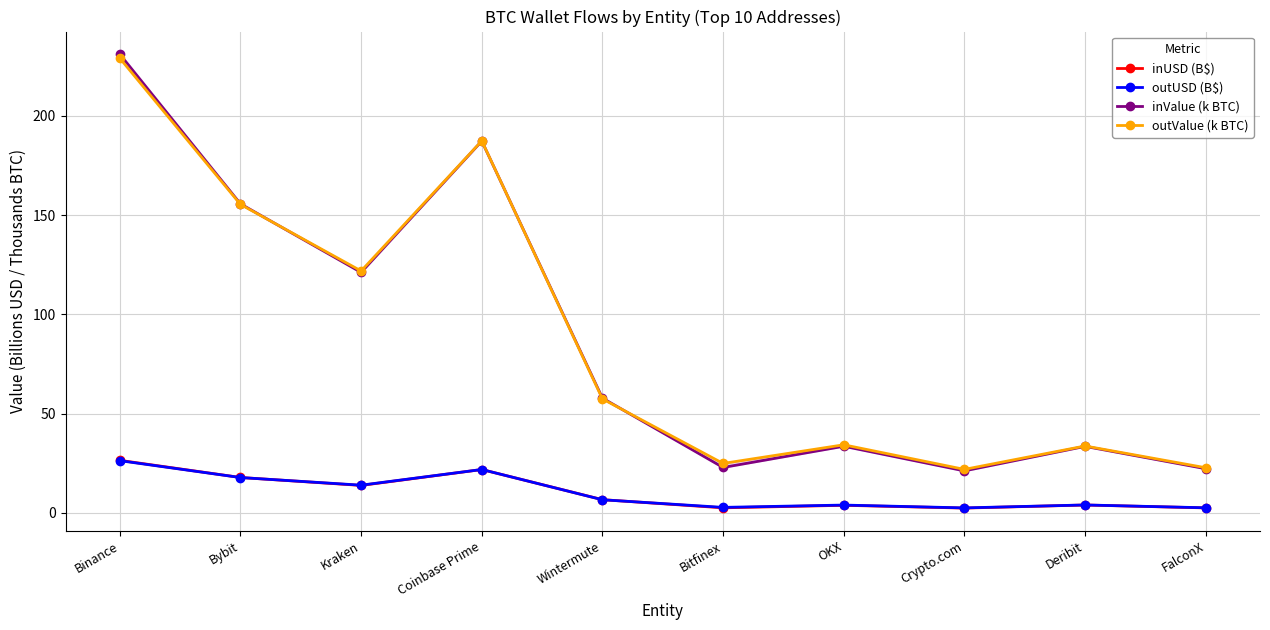

Which series changed the most between Wintermute and Bitfinex?

inValue (k BTC)